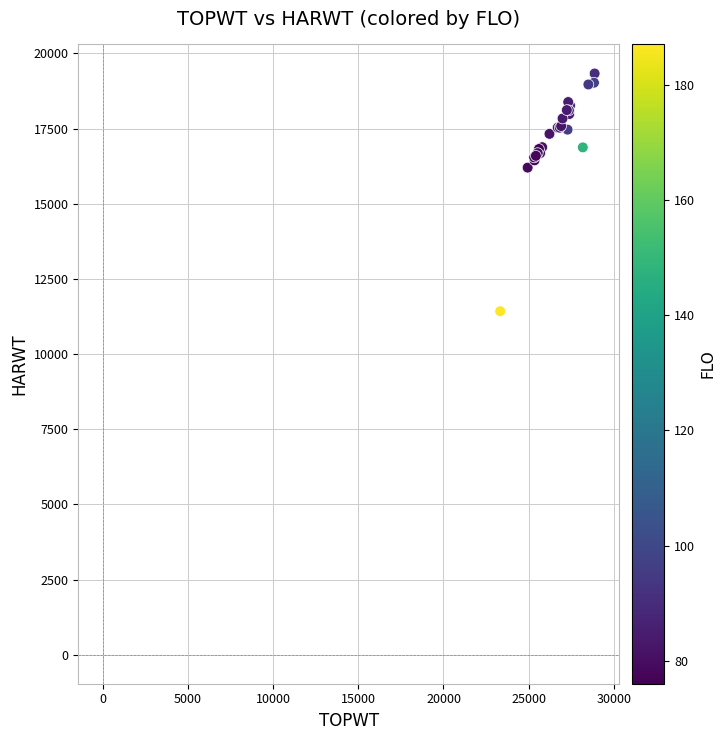

What Y value in the scatter plot is closest to 15379?

16202